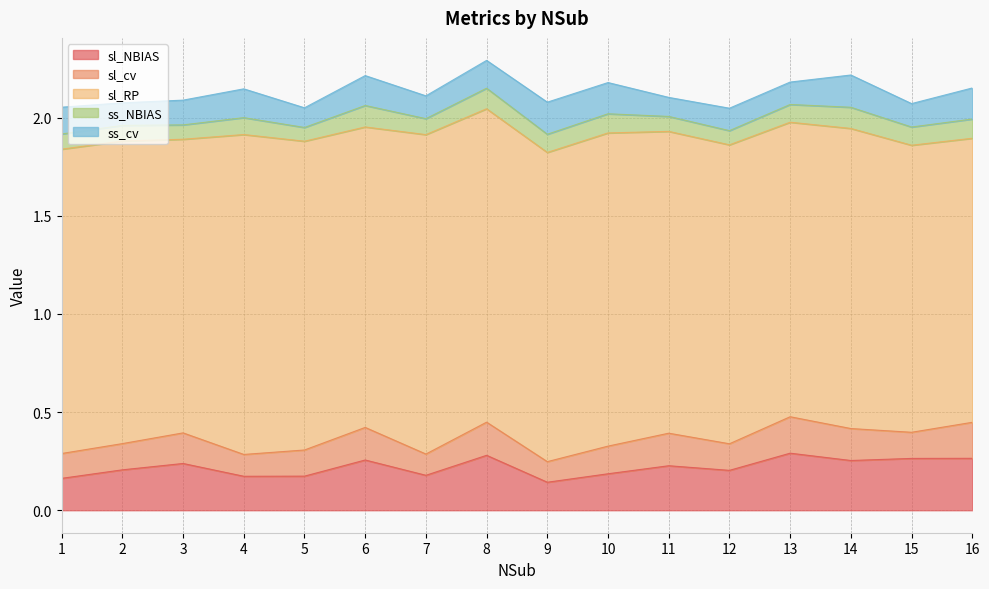

What are all the series names shown in the legend?

sl_NBIAS, sl_cv, sl_RP, ss_NBIAS, ss_cv